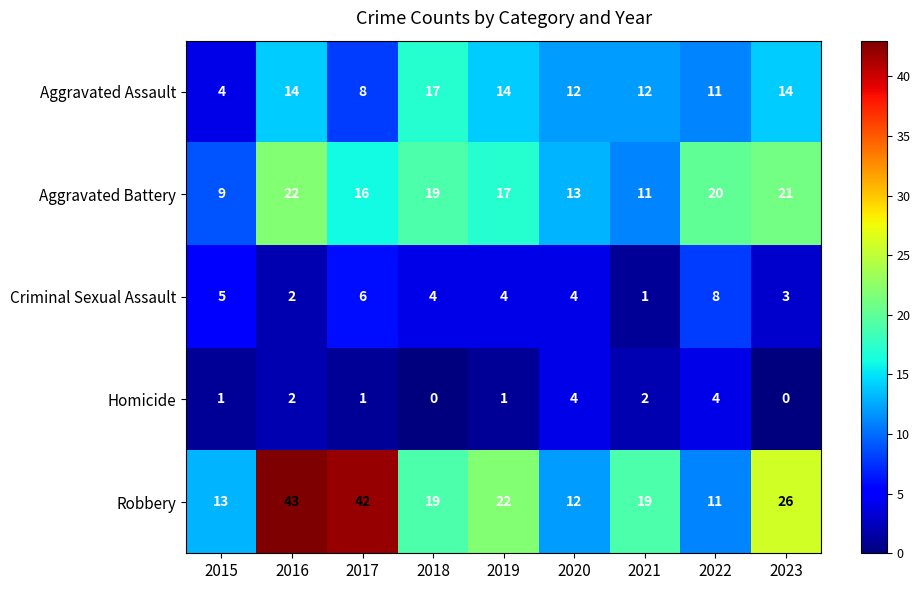

What is the difference between the Aggravated Battery values at 2016 and 2018?

3